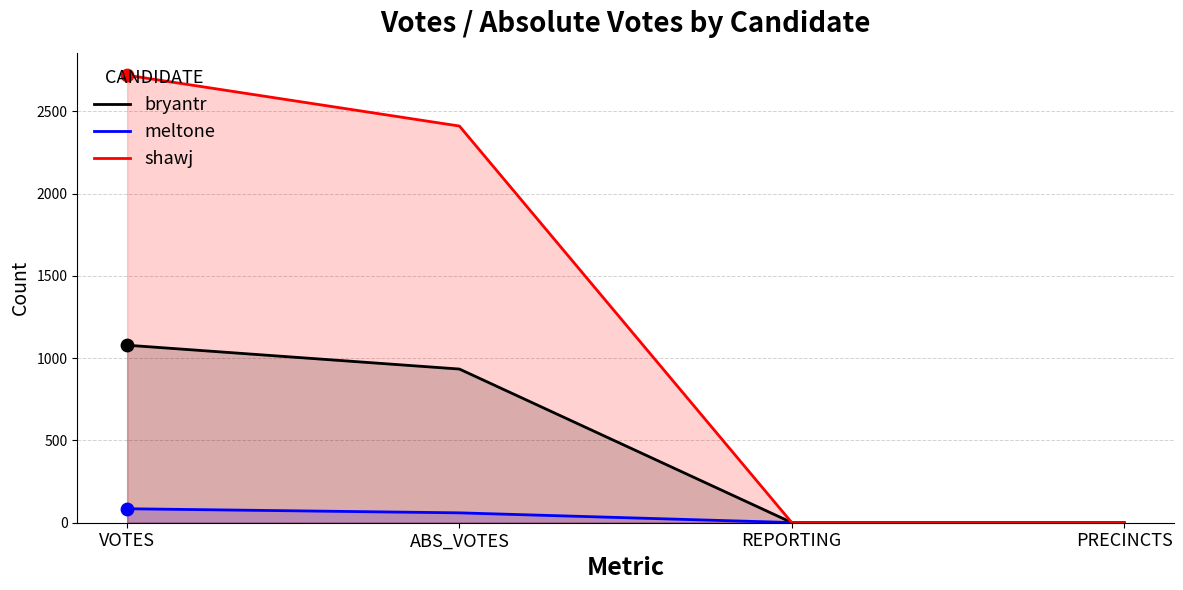

At which category is the sum across all series the highest?

VOTES